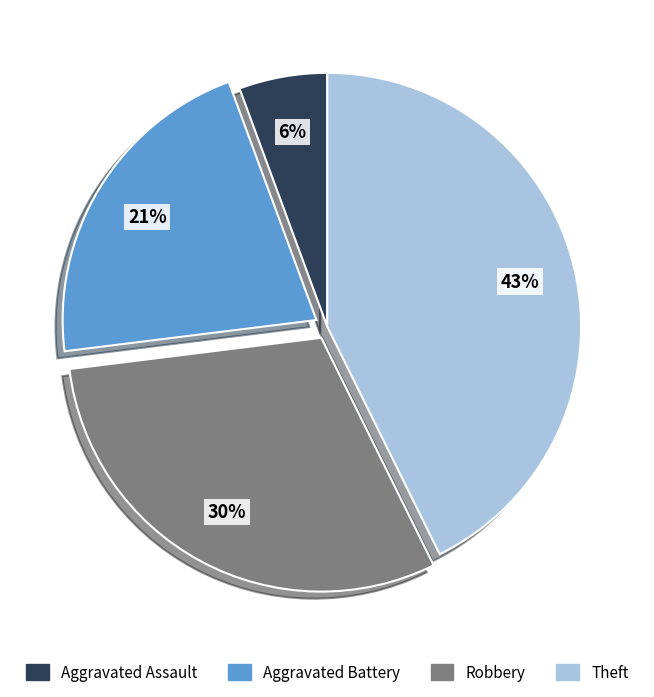

Which has a higher value, Aggravated Assault or Robbery?

Robbery